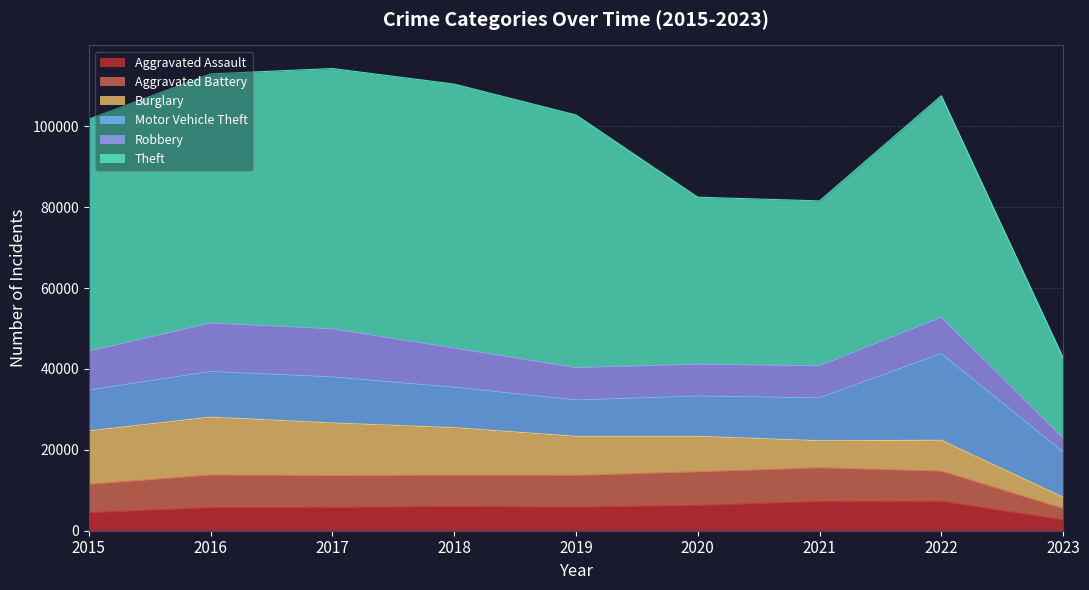

The Robbery series shows 1875 at 2022. True or false?

False